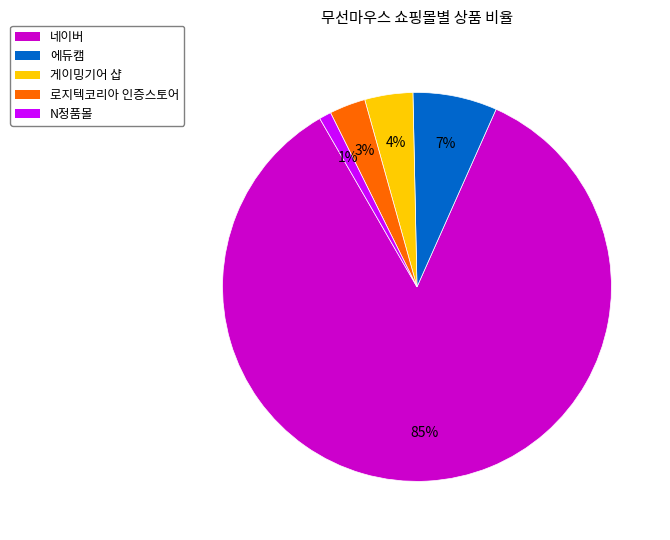

Is 네이버 the majority of the pie?

Yes